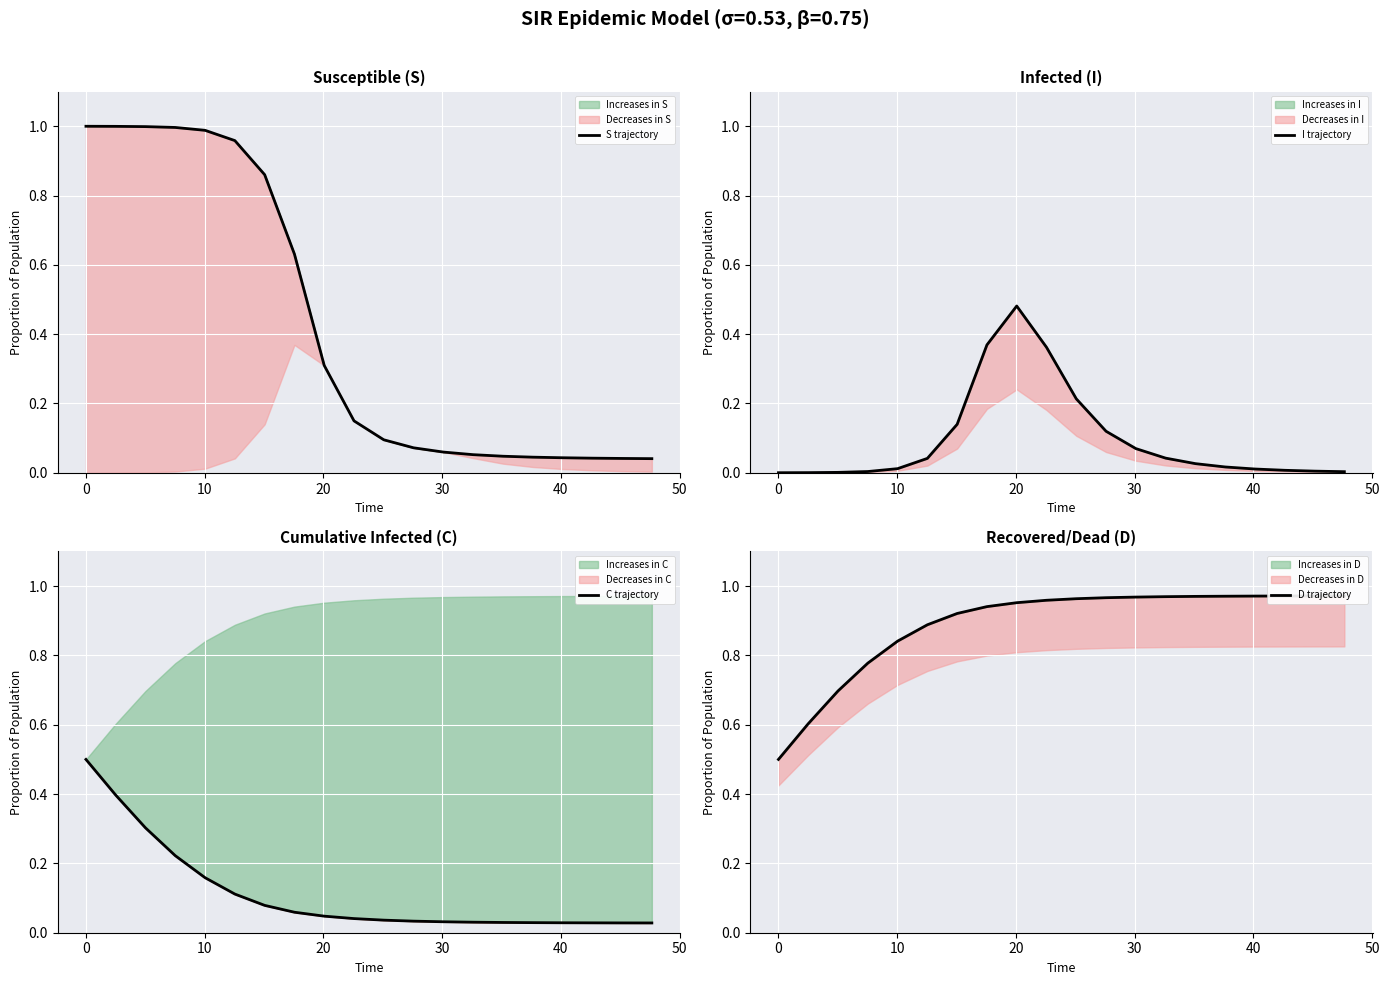

How many times do C trajectory and I trajectory cross each other?

2